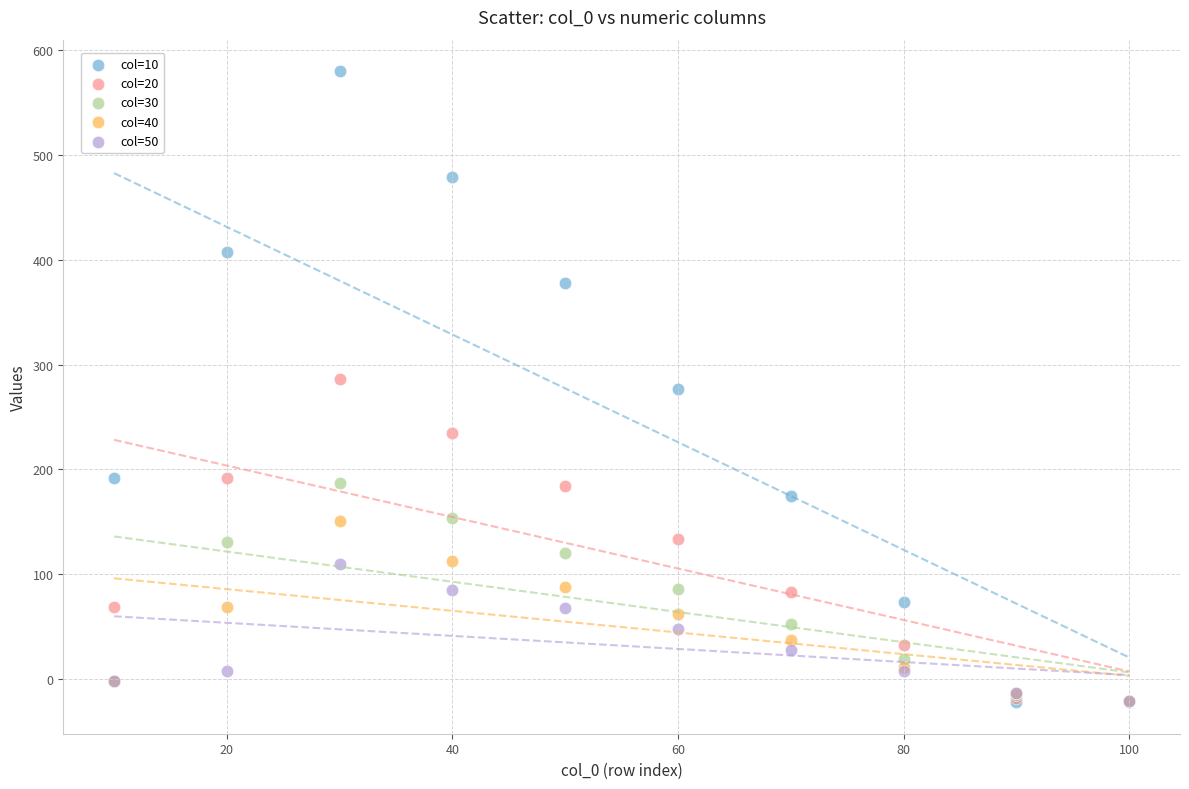

What are all the series names shown in the legend?

col=10, col=20, col=30, col=40, col=50